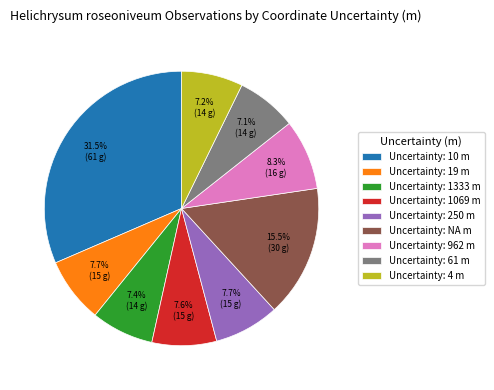

What is the largest slice in the pie chart?

Uncertainty: 10 m